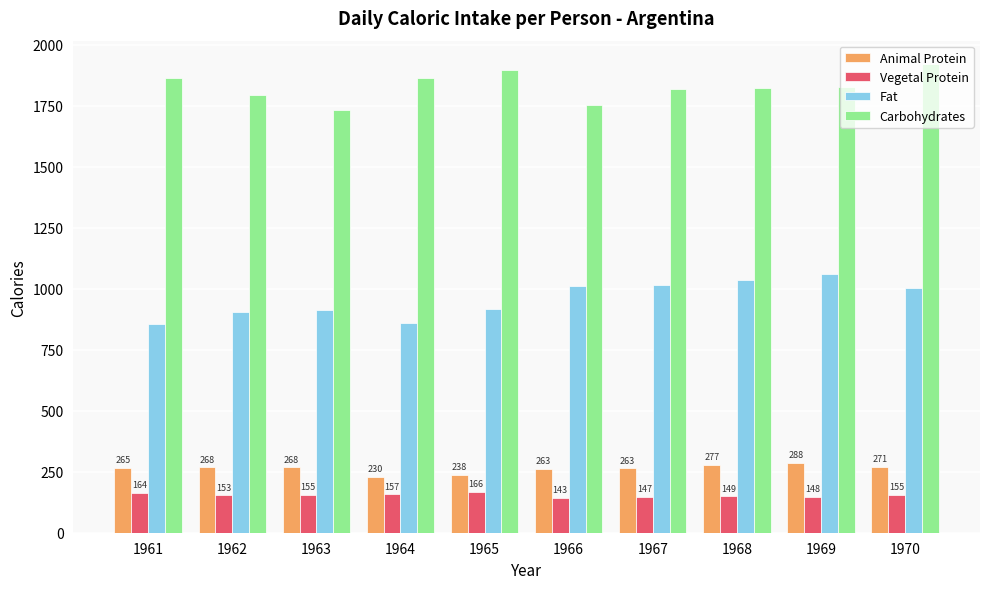

Which series has the widest spread of values?

Fat